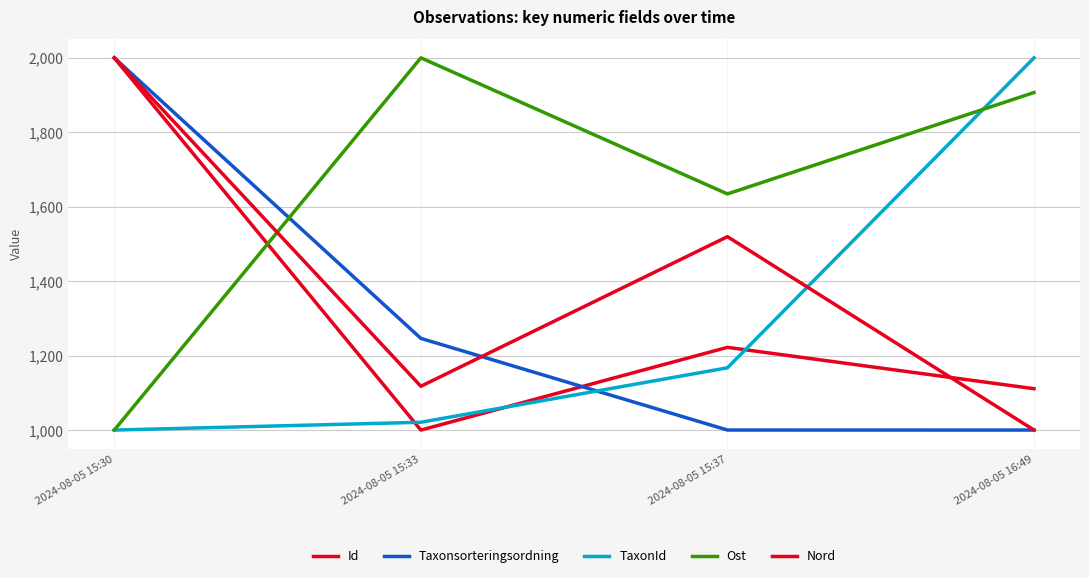

Reading right to left, transcribe all the data shown in this chart.

Id: 2024-08-05 16:49=1111.1	2024-08-05 15:37=1222.2	2024-08-05 15:33=1000.0	2024-08-05 15:30=2000.0
Taxonsorteringsordning: 2024-08-05 16:49=1000.0	2024-08-05 15:37=1000.1	2024-08-05 15:33=1246.3	2024-08-05 15:30=2000.0
TaxonId: 2024-08-05 16:49=2000.0	2024-08-05 15:37=1167.2	2024-08-05 15:33=1020.9	2024-08-05 15:30=1000.0
Ost: 2024-08-05 16:49=1906.8	2024-08-05 15:37=1634.4	2024-08-05 15:33=2000.0	2024-08-05 15:30=1000.0
Nord: 2024-08-05 16:49=1000.0	2024-08-05 15:37=1519.6	2024-08-05 15:33=1117.6	2024-08-05 15:30=2000.0